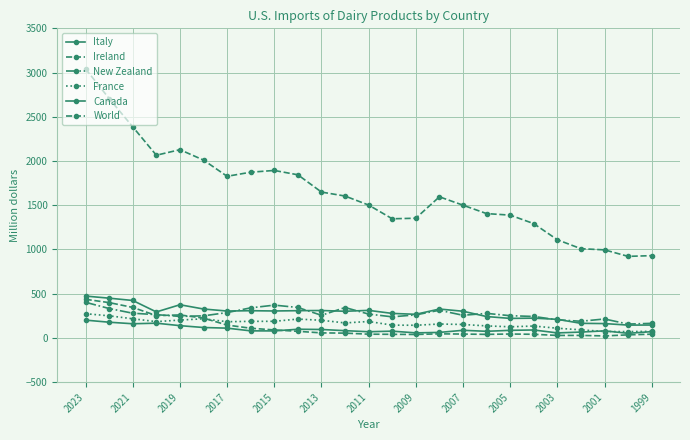

How many data points in World are above 1595?

13